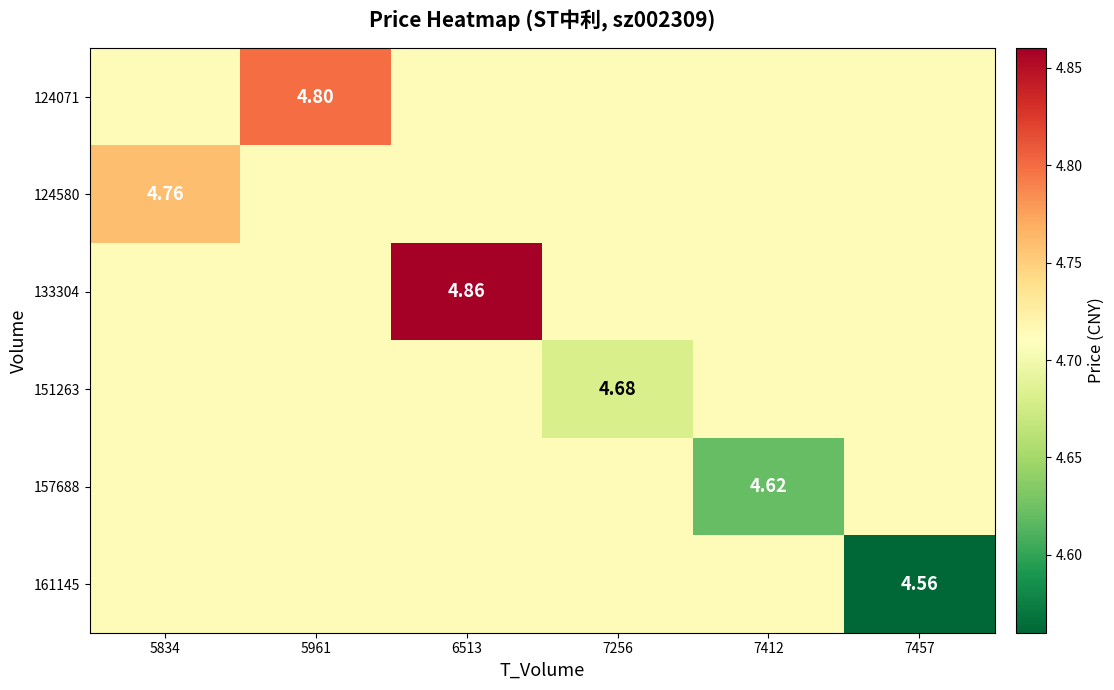

List the labels in order of 161145 value, smallest first.

7457, 5834, 5961, 6513, 7256, 7412